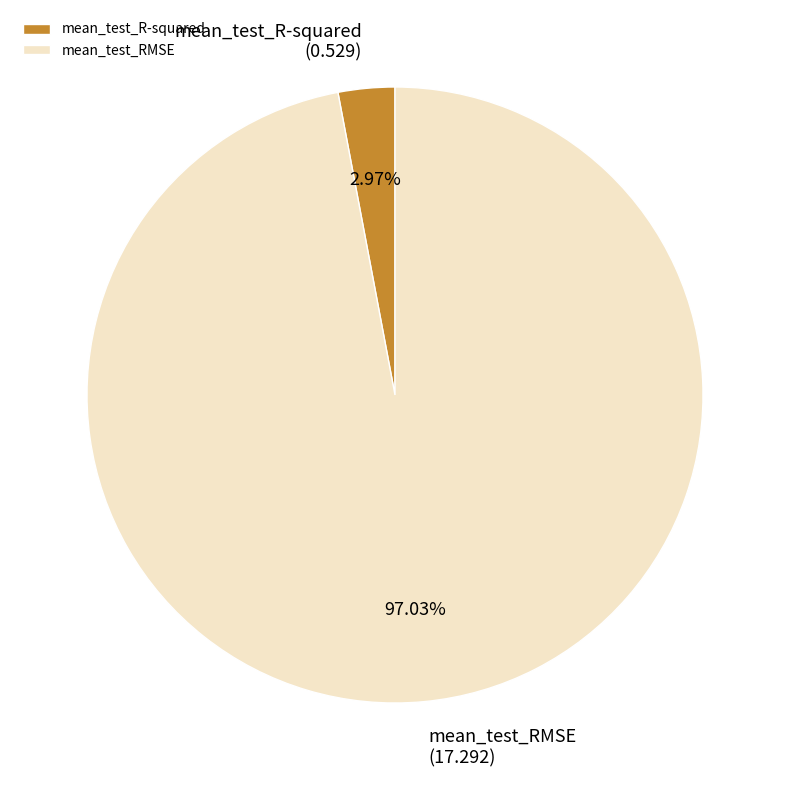

To the nearest percent, what is the average slice percentage?

50%